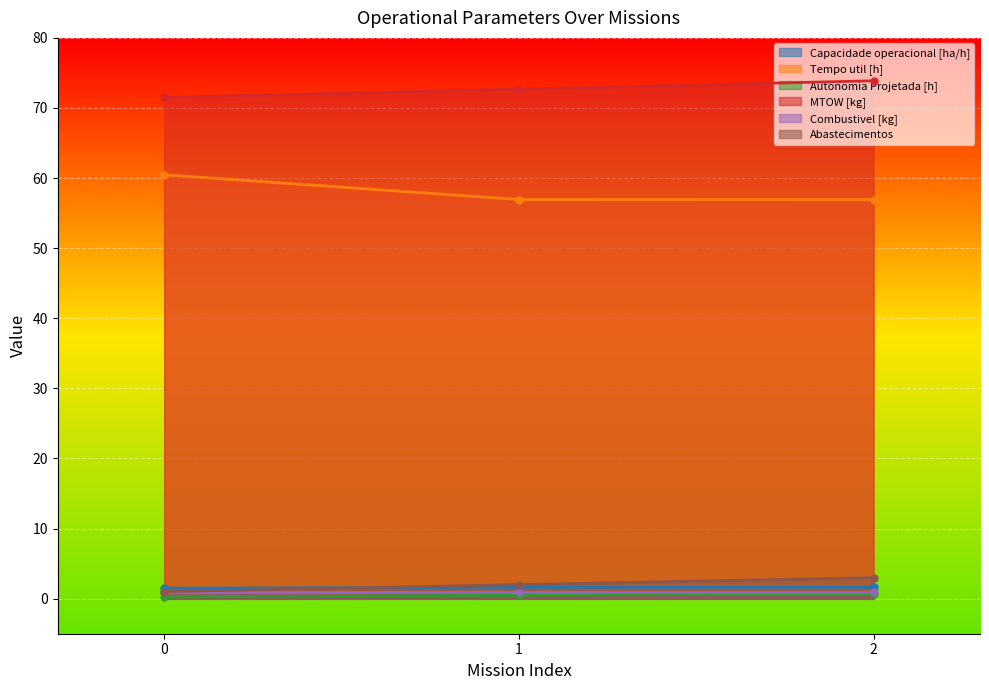

The value of Tempo util [h] at 0 is 60.5. True or false?

True